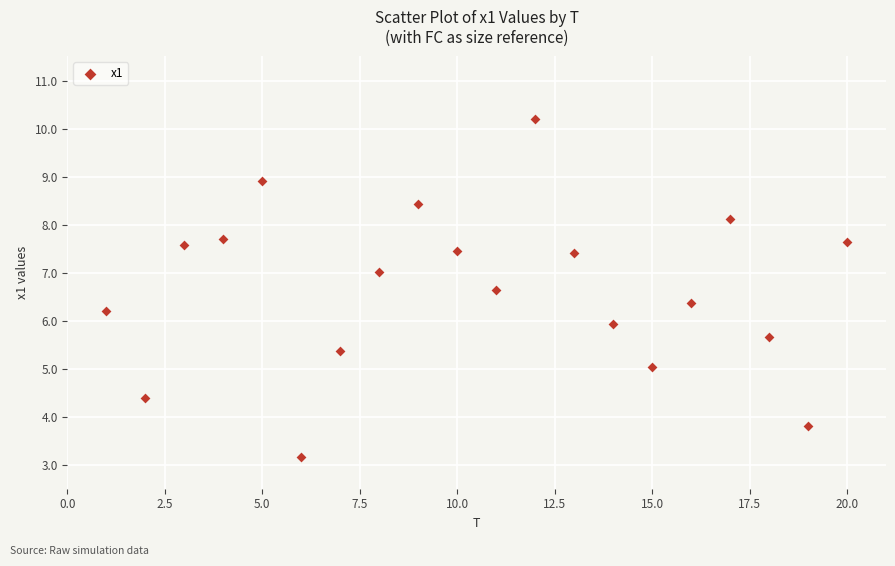

What is the range of X values (max minus min)?

19.0